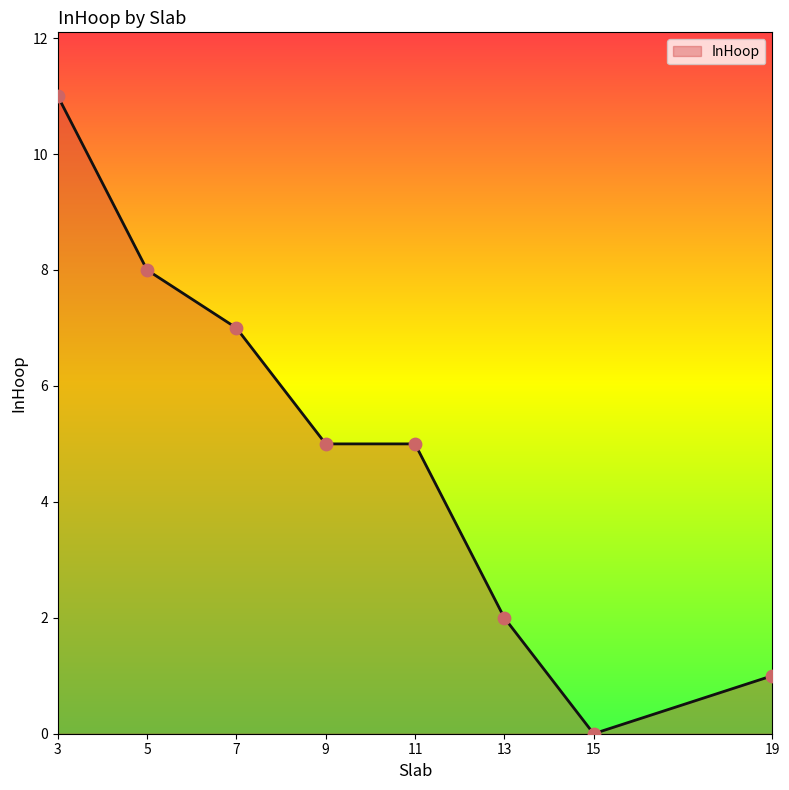

Which has a higher value, 3 or 19?

3